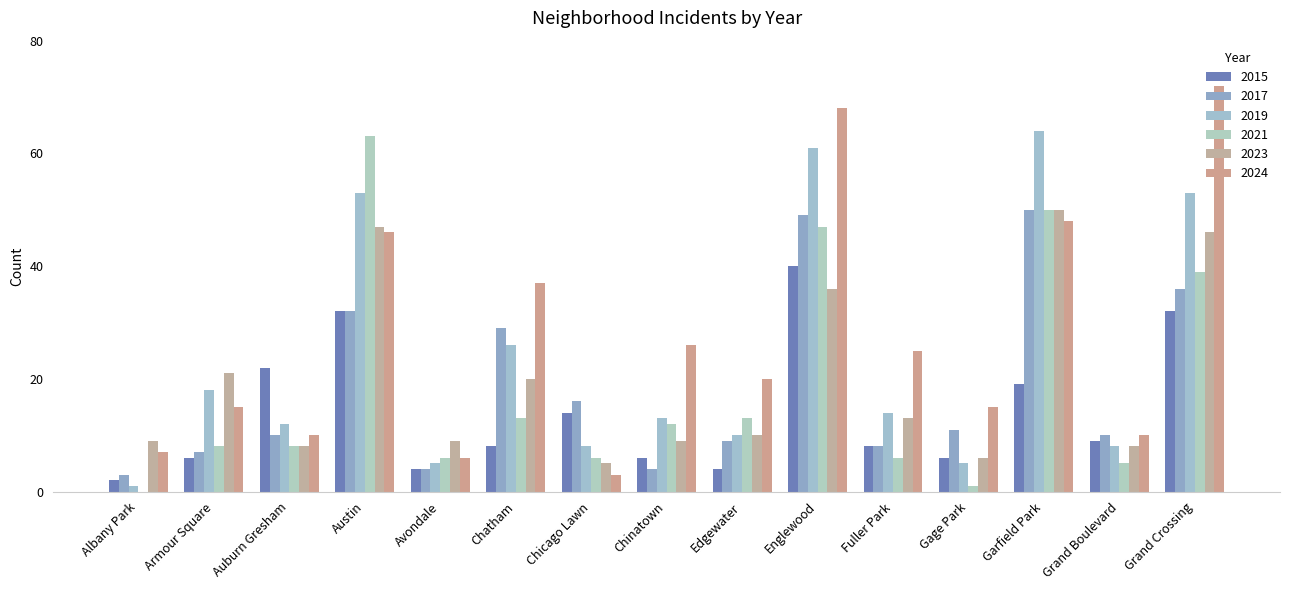

The 2021 series shows 50 at Garfield Park. True or false?

True